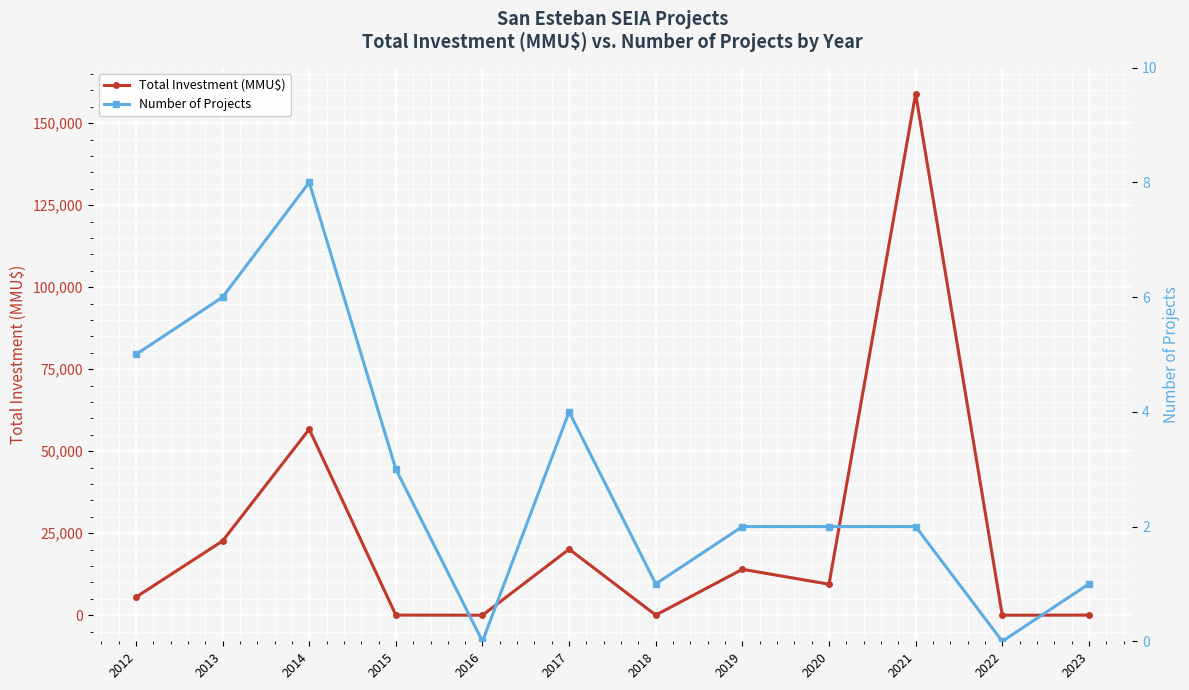

Reading right to left, transcribe all the data shown in this chart.

Total Investment (MMU$): 2023=30	2022=0	2021=159000	2020=9450	2019=14000	2018=40	2017=20139	2016=0	2015=40	2014=56706	2013=22640	2012=5506
Number of Projects: 2023=1	2022=0	2021=2	2020=2	2019=2	2018=1	2017=4	2016=0	2015=3	2014=8	2013=6	2012=5